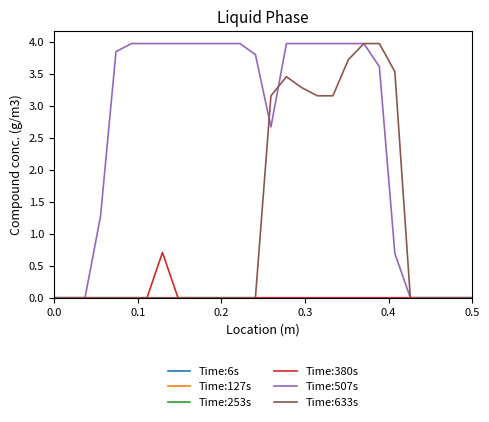

Which series has the largest range (max minus min)?

Time:507s